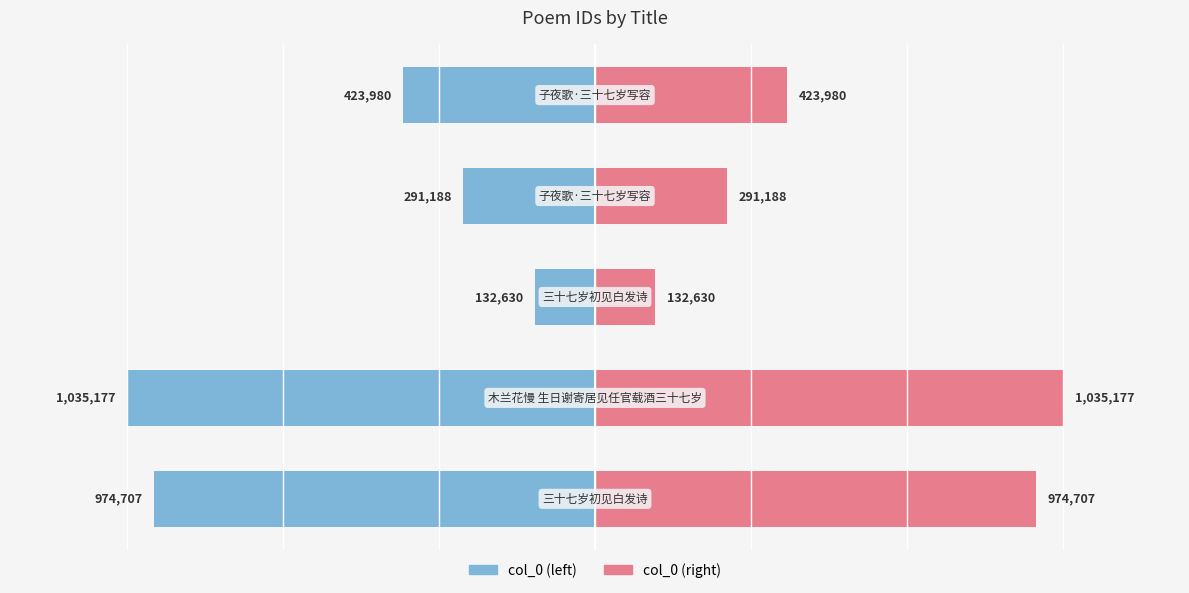

Count the number of data series in this chart.

2